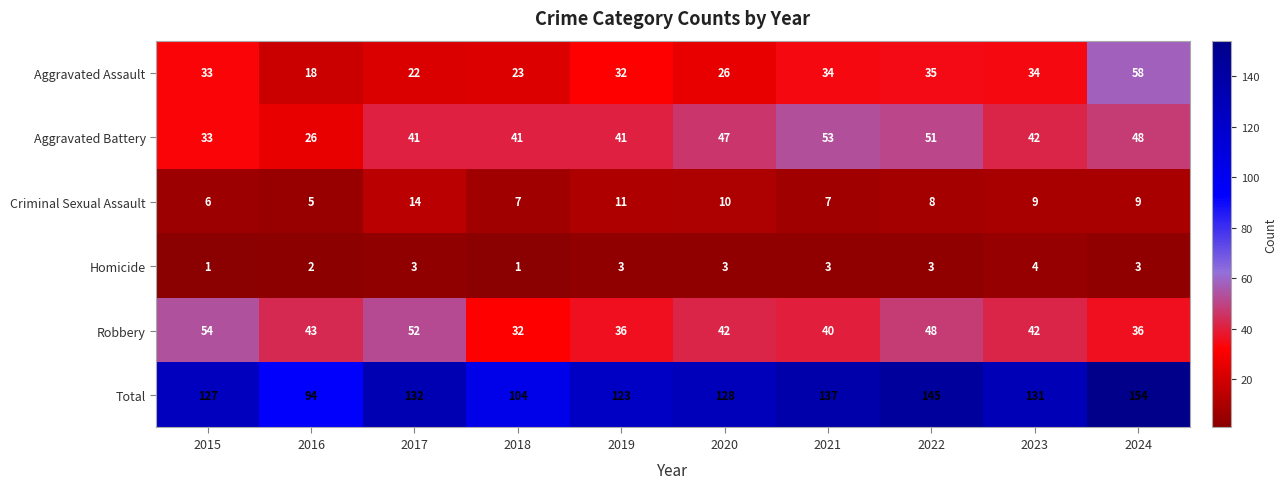

What is the sum of the Aggravated Assault values at 2022 and 2021?

69